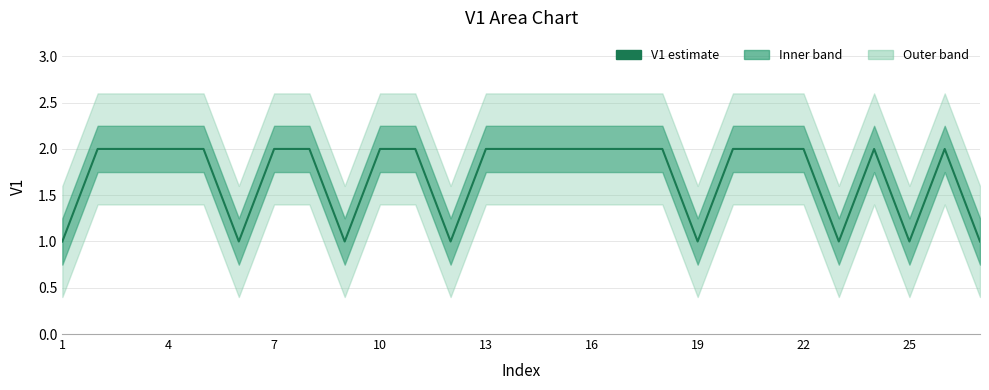

What is the sum of the values at 1 and 10?

3